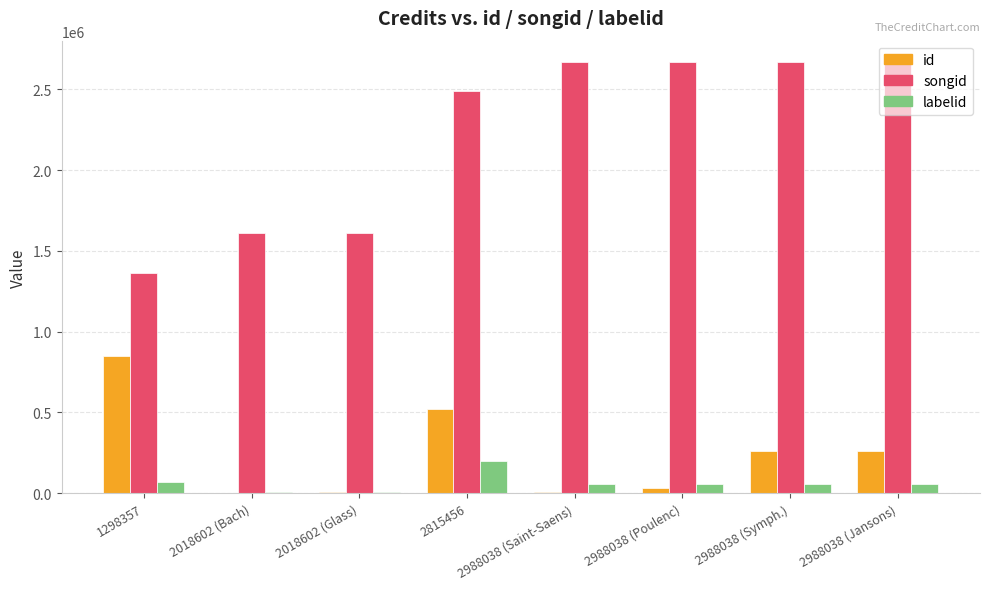

The id series shows 519232 at 2815456. True or false?

True